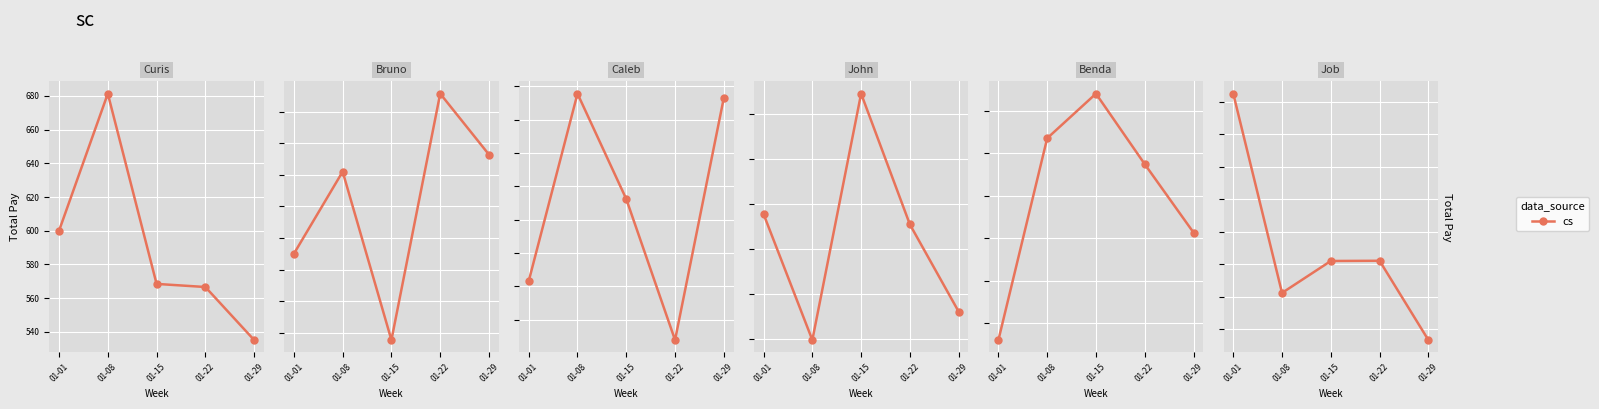

How many lines are shown in the chart?

1